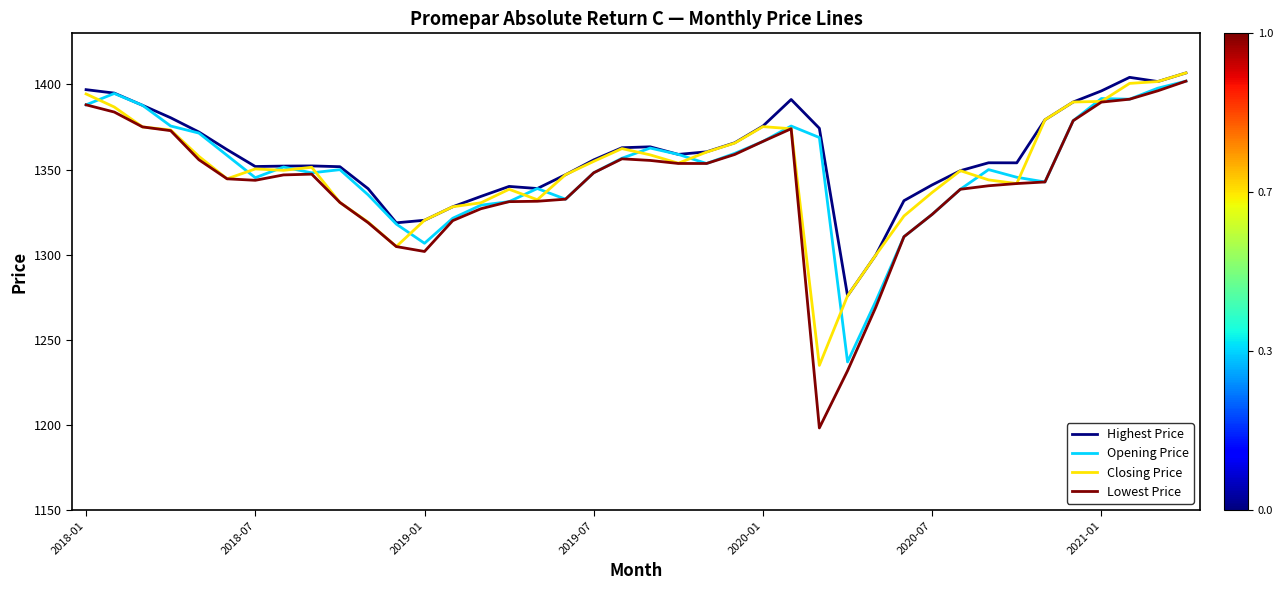

Which series has the widest spread of values?

Lowest Price